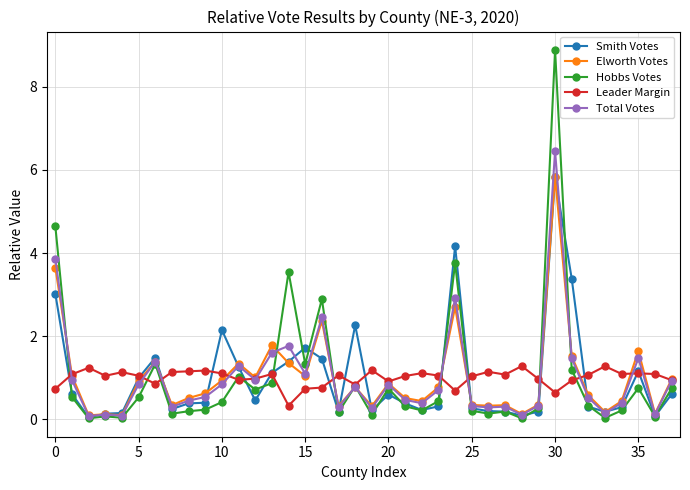

Which series has the widest spread of values?

Hobbs Votes